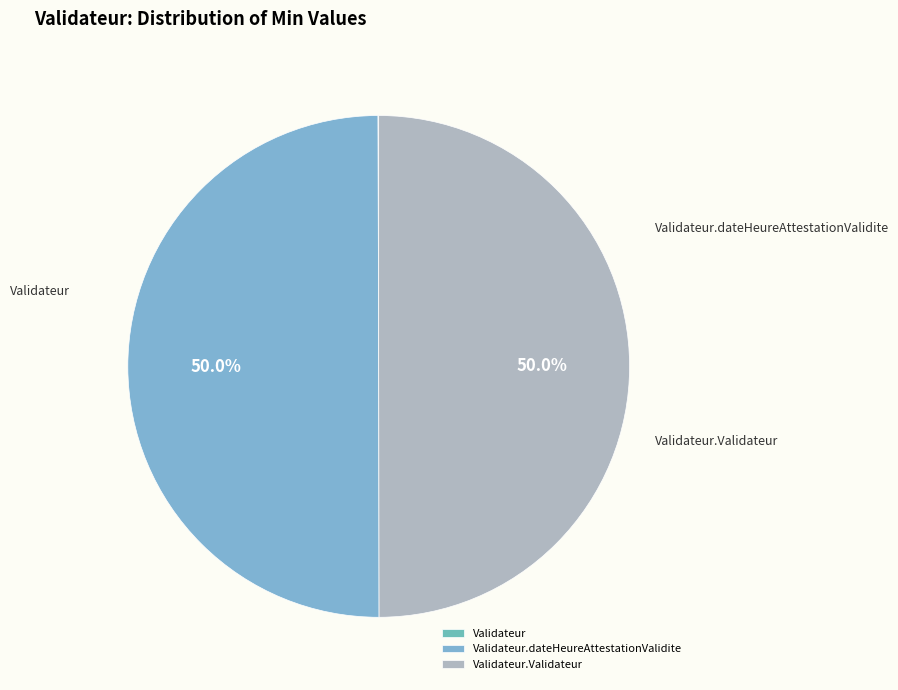

How many slices are in this pie chart?

3